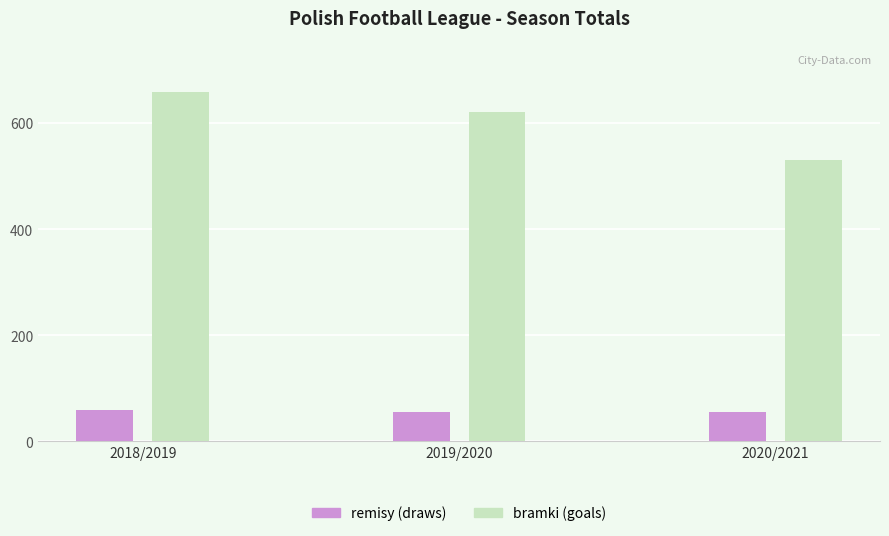

At which category is the sum across all series the highest?

2018/2019